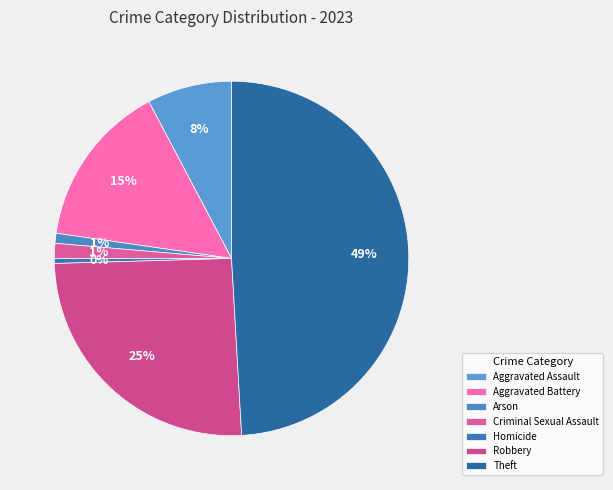

To the nearest percent, what is the difference between the largest and smallest slice percentages?

49%